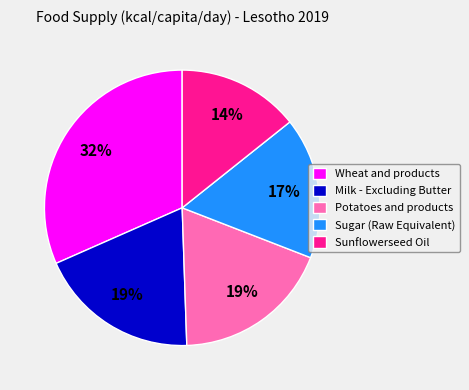

What percentage is the Wheat and products slice, to the nearest percent?

32%